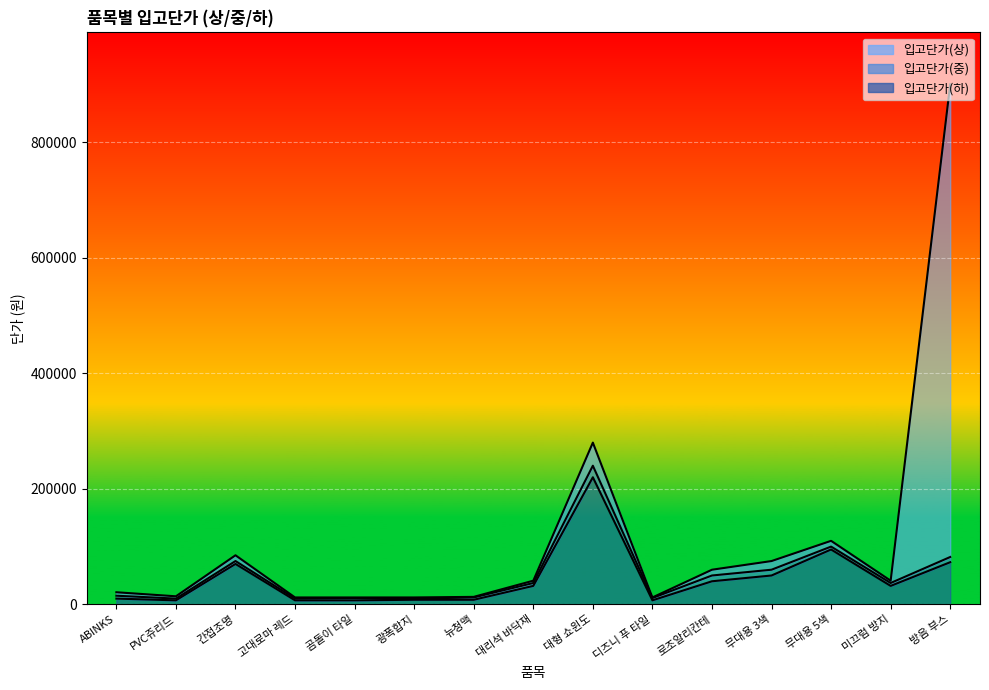

What is the spread (max minus min) of values at ABINKS?

11000